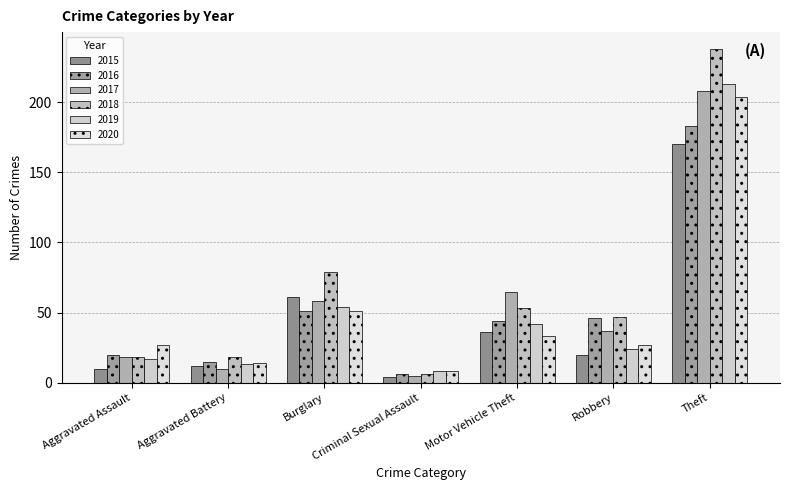

Reading right to left, list all the values displayed in this chart.

2015: Theft=170	Robbery=20	Motor Vehicle Theft=36	Criminal Sexual Assault=4	Burglary=61	Aggravated Battery=12	Aggravated Assault=10
2016: Theft=183	Robbery=46	Motor Vehicle Theft=44	Criminal Sexual Assault=6	Burglary=51	Aggravated Battery=15	Aggravated Assault=20
2017: Theft=208	Robbery=37	Motor Vehicle Theft=65	Criminal Sexual Assault=5	Burglary=58	Aggravated Battery=10	Aggravated Assault=18
2018: Theft=238	Robbery=47	Motor Vehicle Theft=53	Criminal Sexual Assault=6	Burglary=79	Aggravated Battery=18	Aggravated Assault=18
2019: Theft=213	Robbery=24	Motor Vehicle Theft=42	Criminal Sexual Assault=8	Burglary=54	Aggravated Battery=13	Aggravated Assault=17
2020: Theft=204	Robbery=27	Motor Vehicle Theft=33	Criminal Sexual Assault=8	Burglary=51	Aggravated Battery=14	Aggravated Assault=27